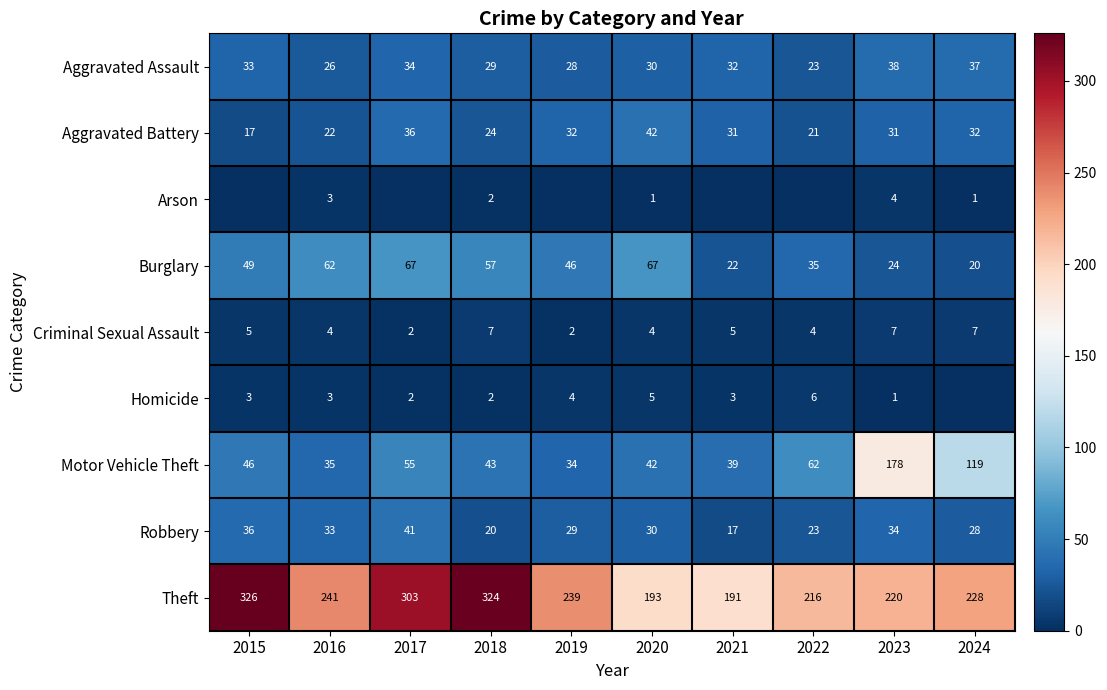

Which category has the lowest value across all series?

2015